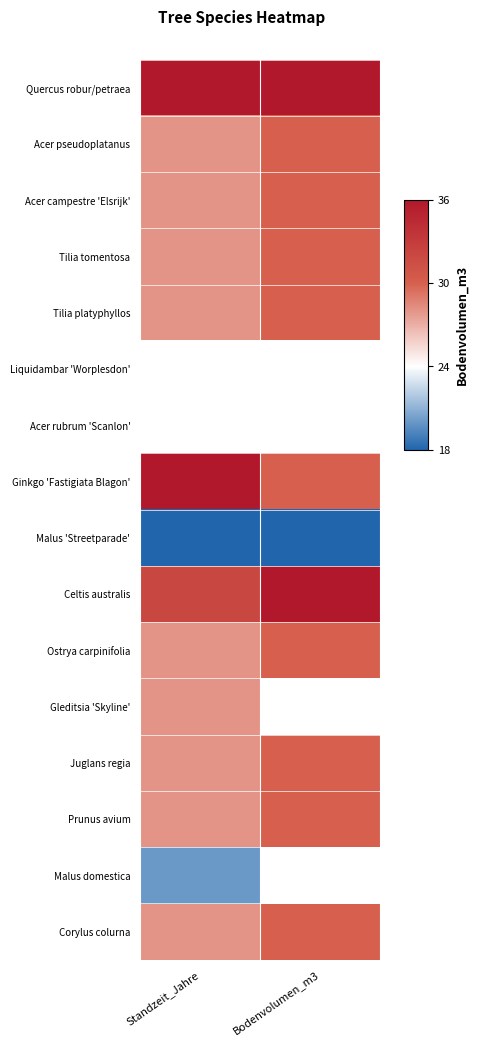

Which series changed the most between Standzeit_Jahre and Bodenvolumen_m3?

Ginkgo 'Fastigiata Blagon'